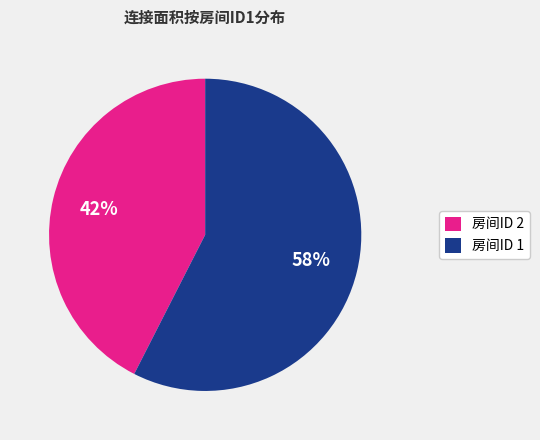

True or false: 房间ID 2 accounts for 42% of the total.

True